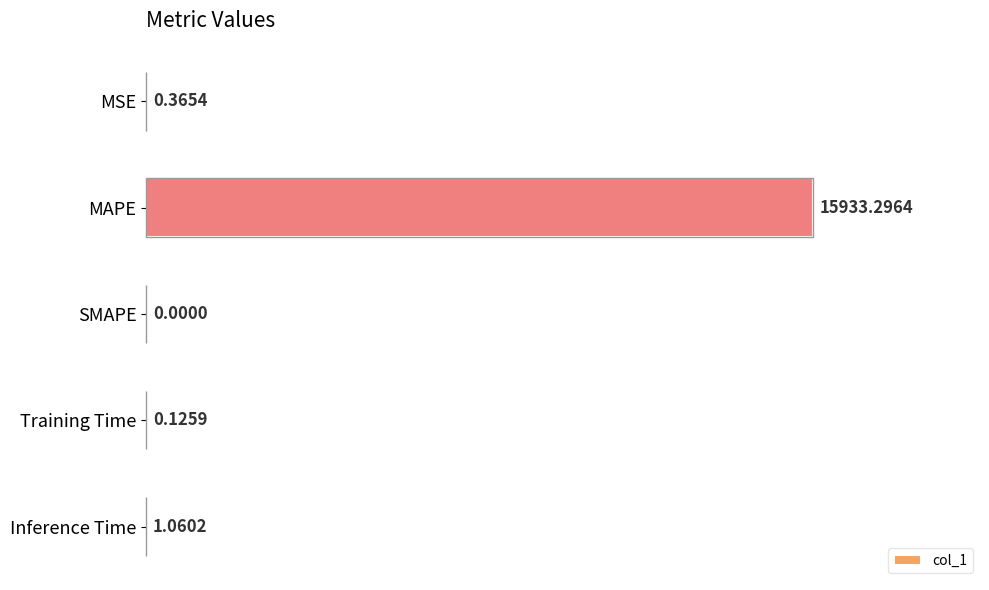

Which category has the highest value across all series?

MAPE